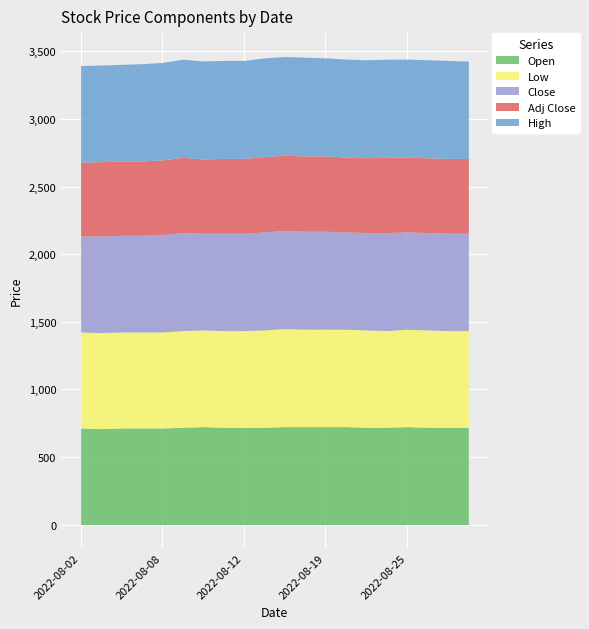

Reading left to right, extract all data points from this chart.

Open: 2022-08-02=715.0	2022-08-03=710.0	2022-08-04=715.0	2022-08-05=715.0	2022-08-08=715.0	2022-08-09=720.0	2022-08-10=725.0	2022-08-11=720.0	2022-08-12=720.0	2022-08-15=720.0	2022-08-16=725.0	2022-08-18=725.0	2022-08-19=725.0	2022-08-22=725.0	2022-08-23=720.0	2022-08-24=720.0	2022-08-25=725.0	2022-08-26=720.0	2022-08-29=720.0	2022-08-30=720.0
Low: 2022-08-02=710.0	2022-08-03=710.0	2022-08-04=710.0	2022-08-05=710.0	2022-08-08=710.0	2022-08-09=715.0	2022-08-10=715.0	2022-08-11=715.0	2022-08-12=715.0	2022-08-15=720.0	2022-08-16=725.0	2022-08-18=720.0	2022-08-19=720.0	2022-08-22=720.0	2022-08-23=720.0	2022-08-24=715.0	2022-08-25=720.0	2022-08-26=720.0	2022-08-29=715.0	2022-08-30=715.0
Close: 2022-08-02=710.0	2022-08-03=715.0	2022-08-04=715.0	2022-08-05=715.0	2022-08-08=720.0	2022-08-09=725.0	2022-08-10=715.0	2022-08-11=720.0	2022-08-12=720.0	2022-08-15=725.0	2022-08-16=725.0	2022-08-18=725.0	2022-08-19=725.0	2022-08-22=720.0	2022-08-23=720.0	2022-08-24=725.0	2022-08-25=720.0	2022-08-26=720.0	2022-08-29=720.0	2022-08-30=720.0
Adj Close: 2022-08-02=545.6	2022-08-03=549.4	2022-08-04=549.4	2022-08-05=549.4	2022-08-08=553.3	2022-08-09=557.1	2022-08-10=549.4	2022-08-11=553.3	2022-08-12=553.3	2022-08-15=557.1	2022-08-16=557.1	2022-08-18=557.1	2022-08-19=557.1	2022-08-22=553.3	2022-08-23=553.3	2022-08-24=557.1	2022-08-25=553.3	2022-08-26=553.3	2022-08-29=553.3	2022-08-30=553.3
High: 2022-08-02=715.0	2022-08-03=715.0	2022-08-04=715.0	2022-08-05=720.0	2022-08-08=720.0	2022-08-09=725.0	2022-08-10=725.0	2022-08-11=725.0	2022-08-12=725.0	2022-08-15=730.0	2022-08-16=730.0	2022-08-18=730.0	2022-08-19=725.0	2022-08-22=725.0	2022-08-23=725.0	2022-08-24=725.0	2022-08-25=725.0	2022-08-26=725.0	2022-08-29=725.0	2022-08-30=720.0